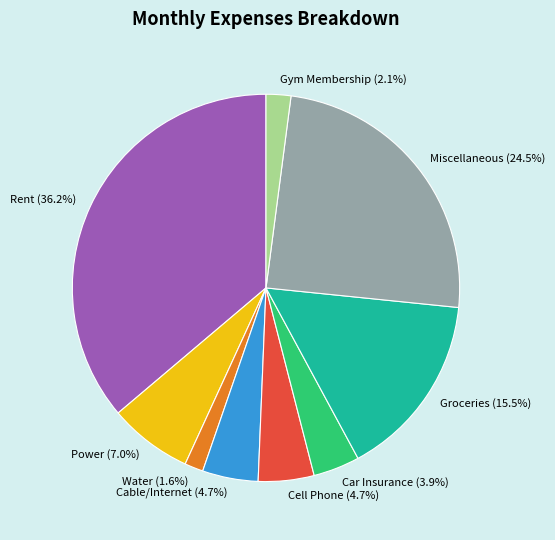

To the nearest percent, what is the combined percentage of Miscellaneous and Rent?

61%